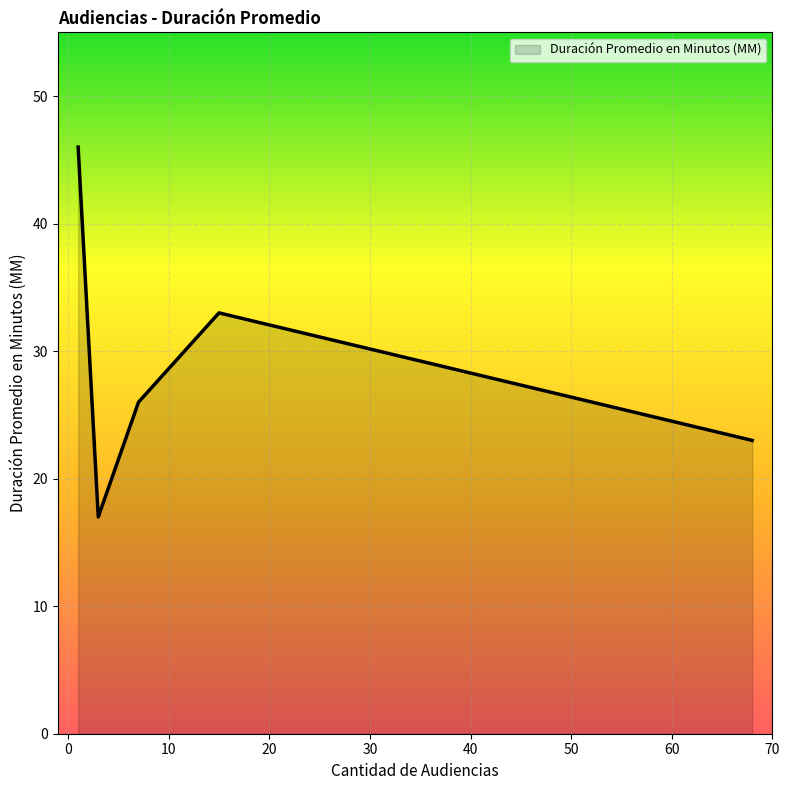

Count the number of categories in the chart.

5